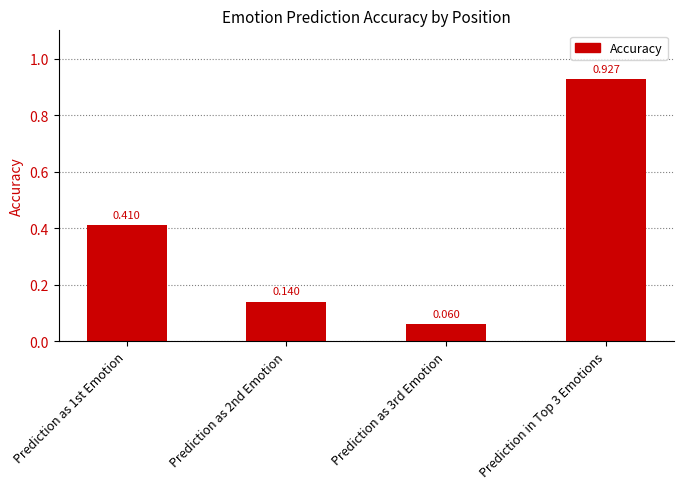

What is the sum of the values at Prediction as 3rd Emotion and Prediction in Top 3 Emotions?

1.0